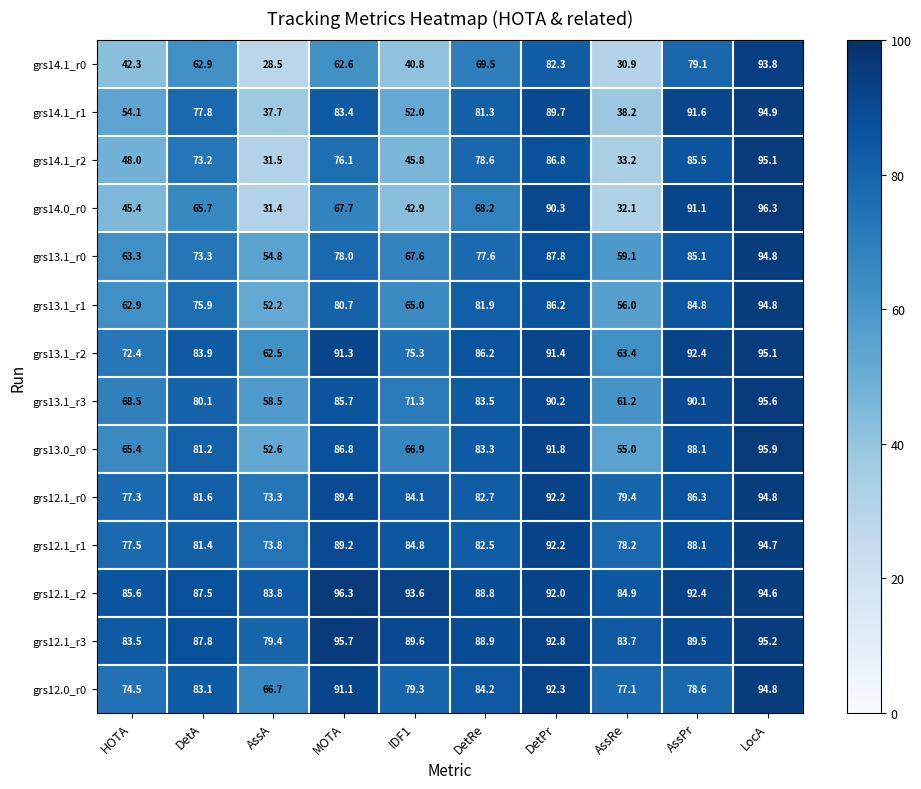

True or false: grs13.1_r3 has a value of 90.2 at DetPr.

True